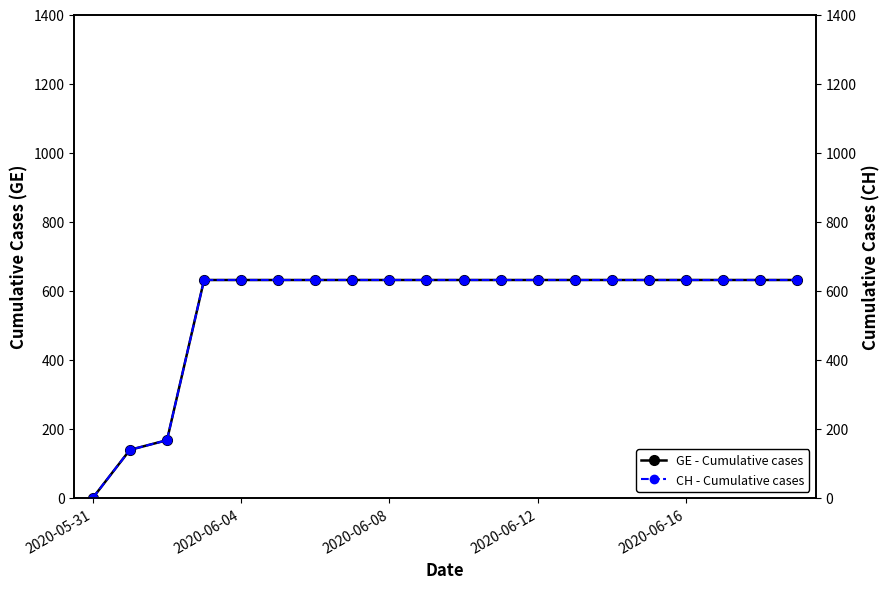

What is the difference between the maximum and minimum values in the CH - Cumulative cases series?

631